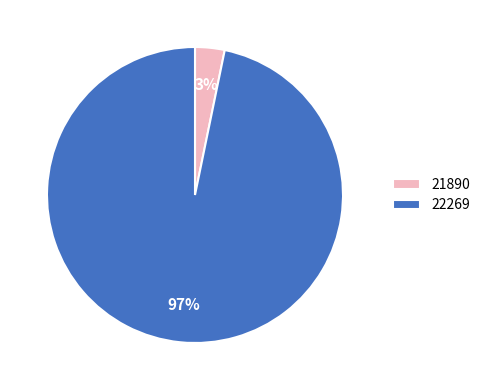

Which has a higher value, 22269 or 21890?

22269